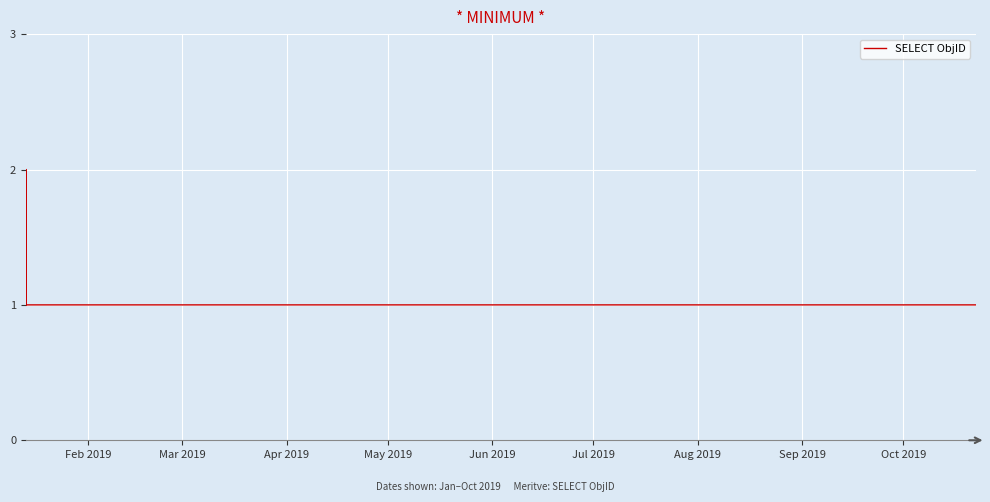

Count the values in the range 1 to 2.

11